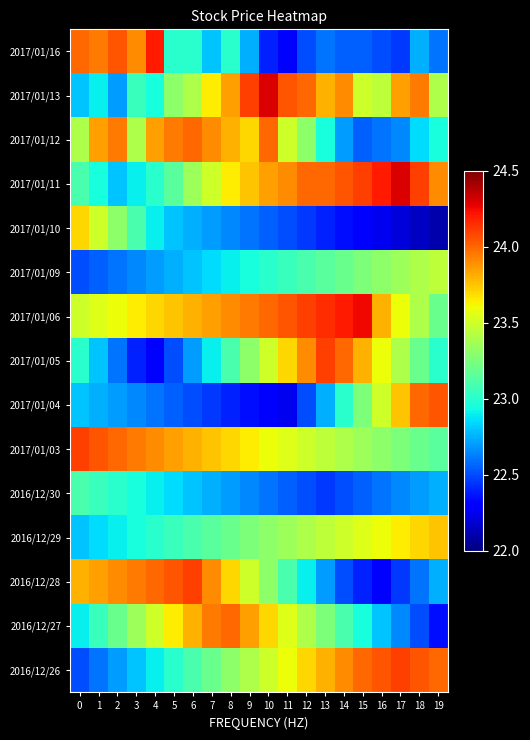

Which label corresponds to the largest value in the chart?

10